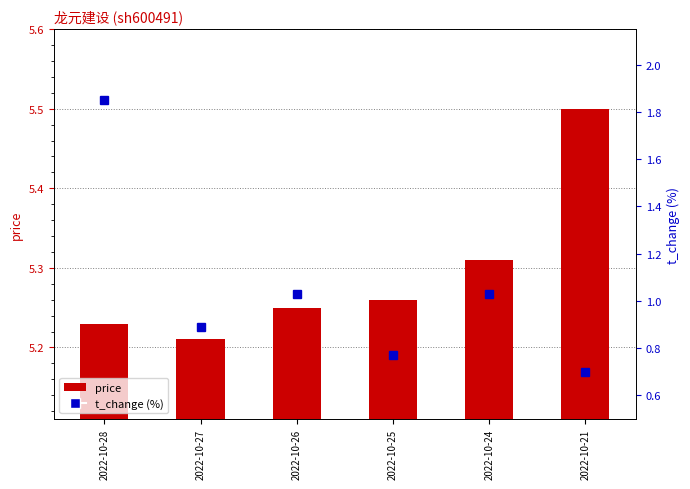

Rank the series by their maximum value, from lowest to highest.

t_change (%), price